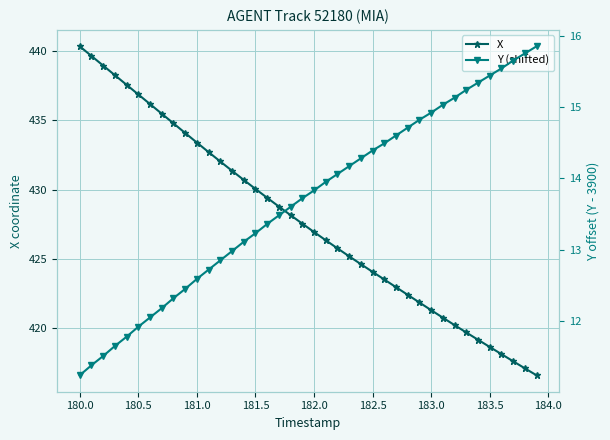

How many lines are shown in the chart?

2